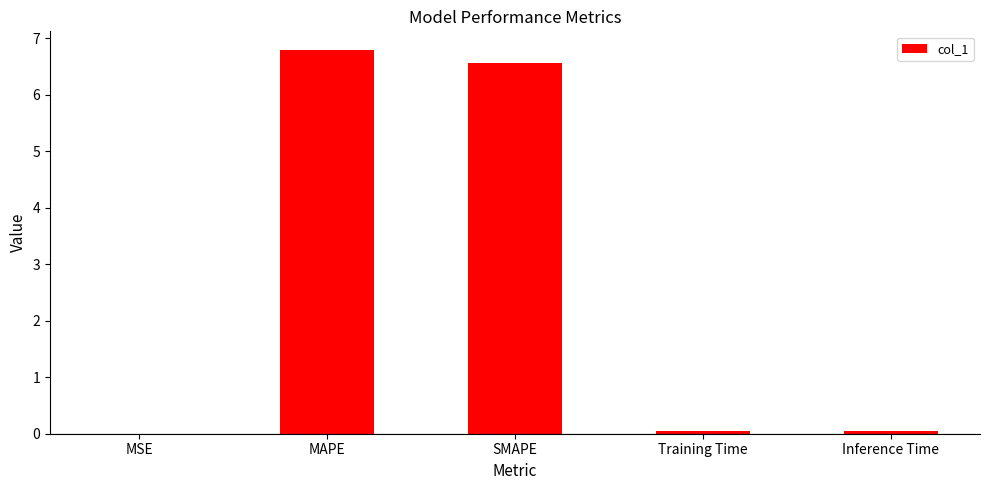

At which category does the chart reach its peak across all series?

MAPE